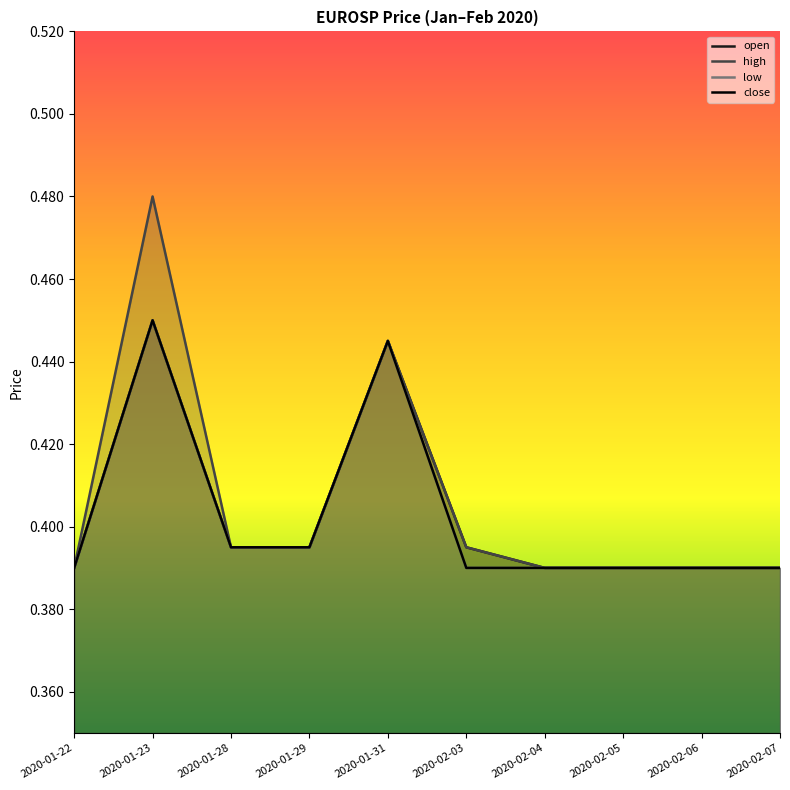

Rank the series by their maximum value, from highest to lowest.

high, open, low, close